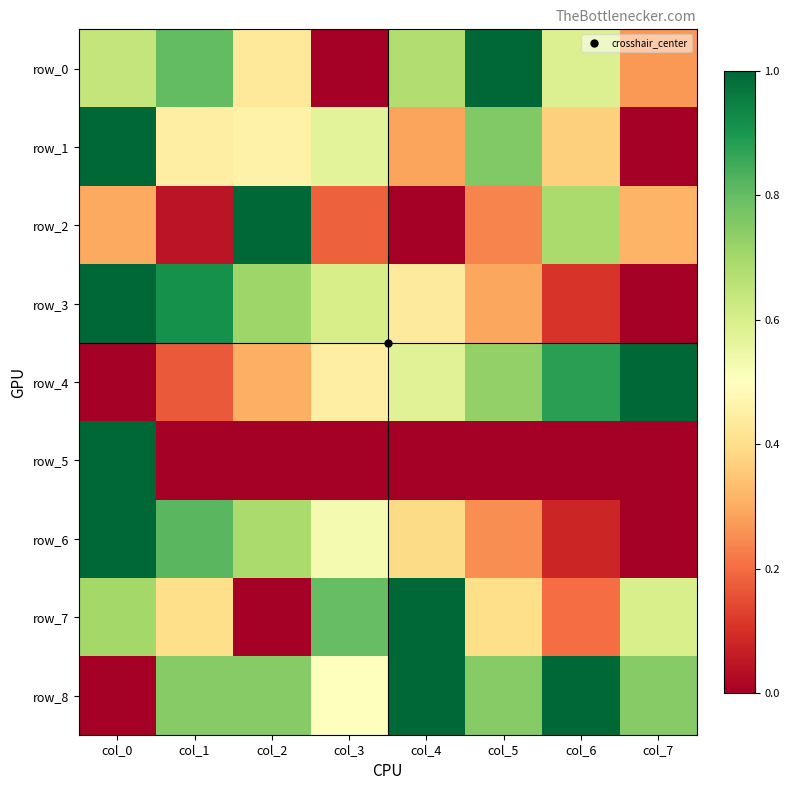

At how many categories does at least one series exceed 0?

8